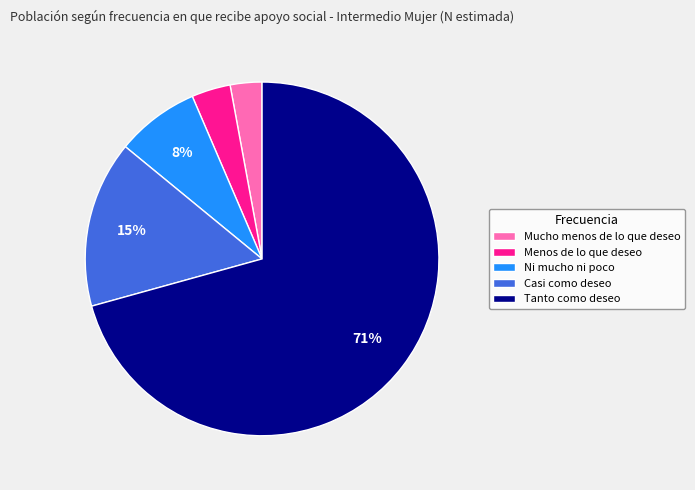

To the nearest percent, what portion does Mucho menos de lo que deseo represent?

3%